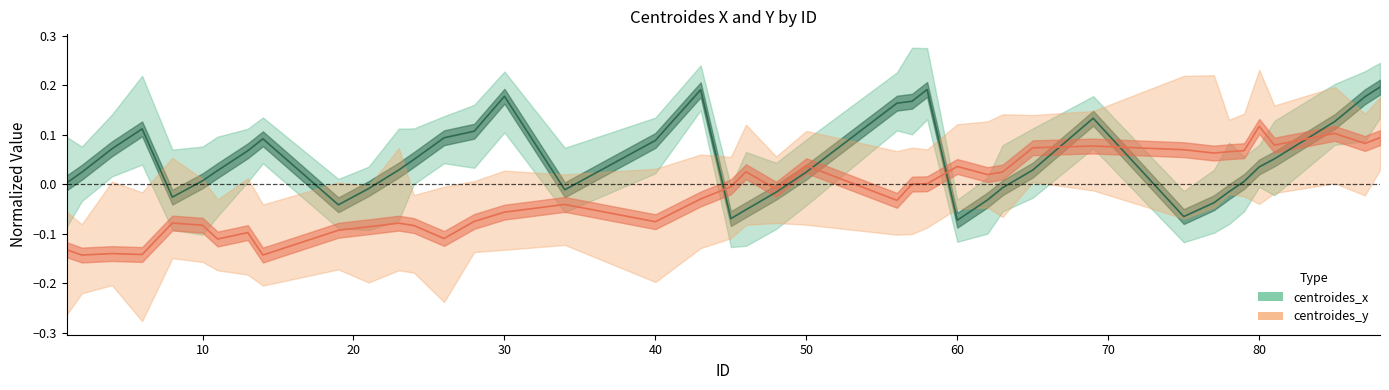

What are all the series names shown in the legend?

centroides_x, centroides_y